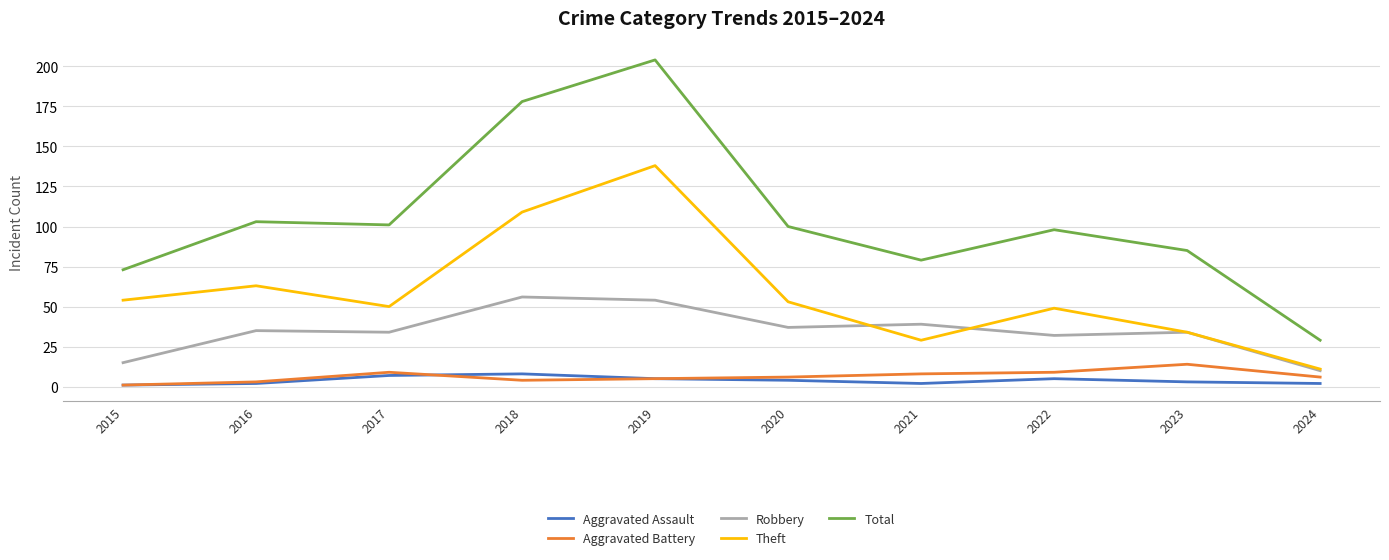

Reading left to right, extract all data points from this chart.

Aggravated Assault: 1	2	7	8	5	4	2	5	3	2
Aggravated Battery: 1	3	9	4	5	6	8	9	14	6
Robbery: 15	35	34	56	54	37	39	32	34	10
Theft: 54	63	50	109	138	53	29	49	34	11
Total: 73	103	101	178	204	100	79	98	85	29